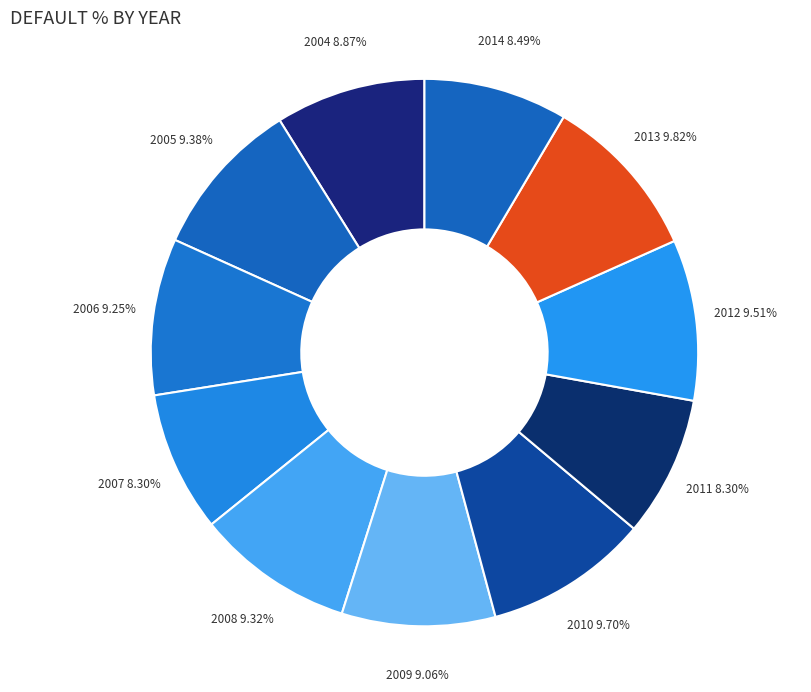

Count the number of slices in the pie.

11